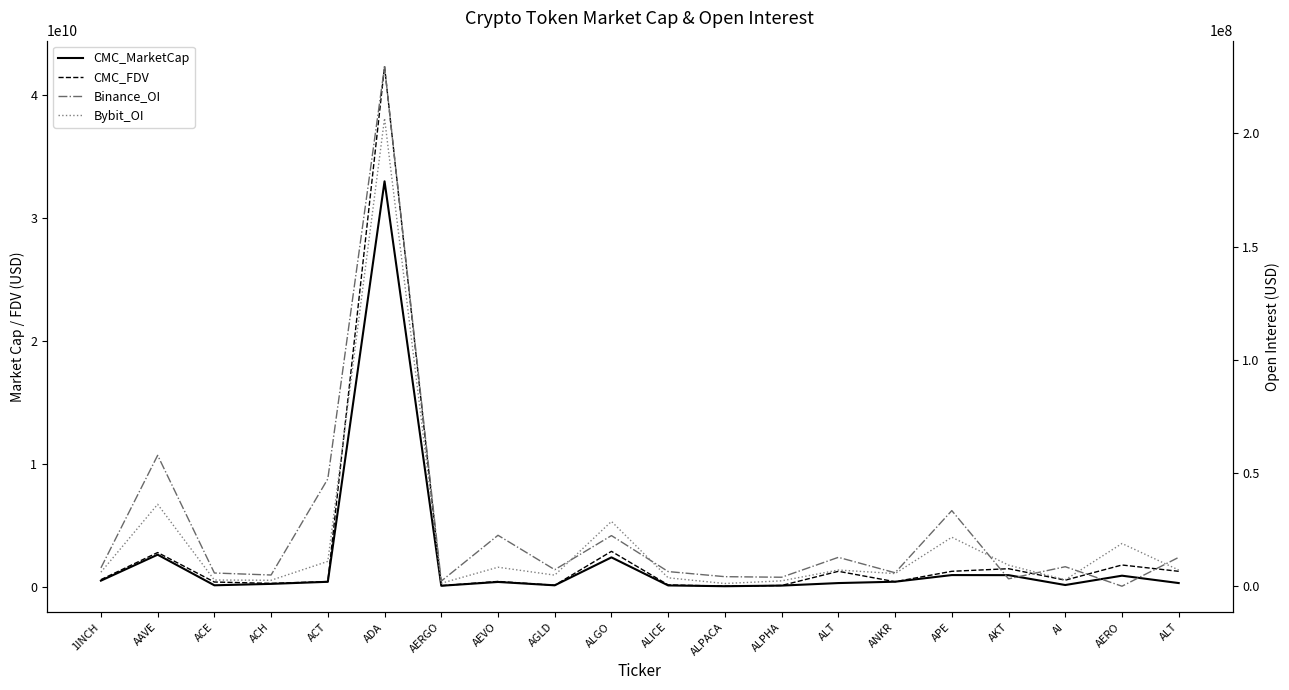

What is the maximum value shown in the chart?

42318994857.8